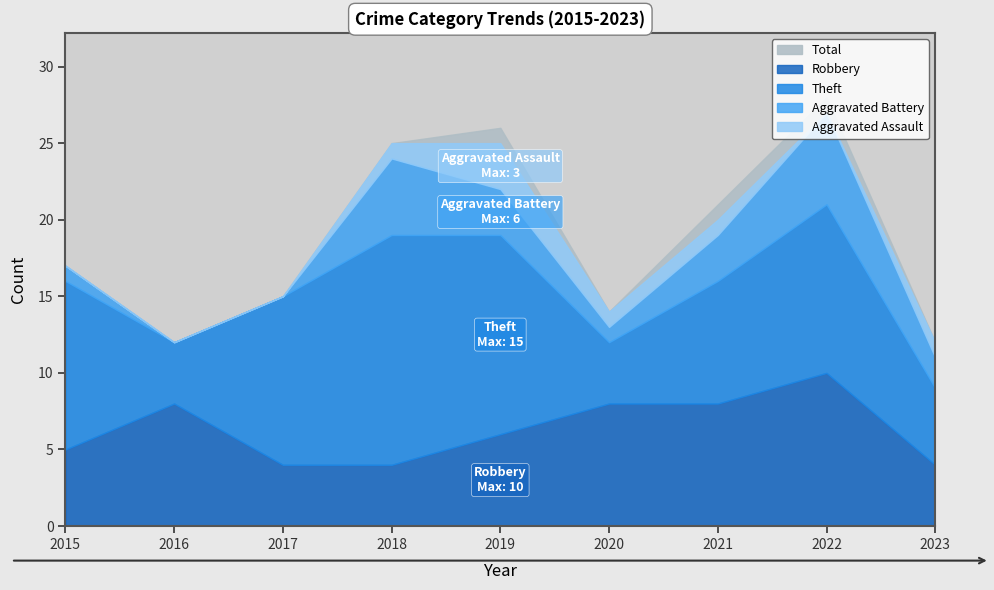

True or false: Theft and Aggravated Battery cross at least once.

False